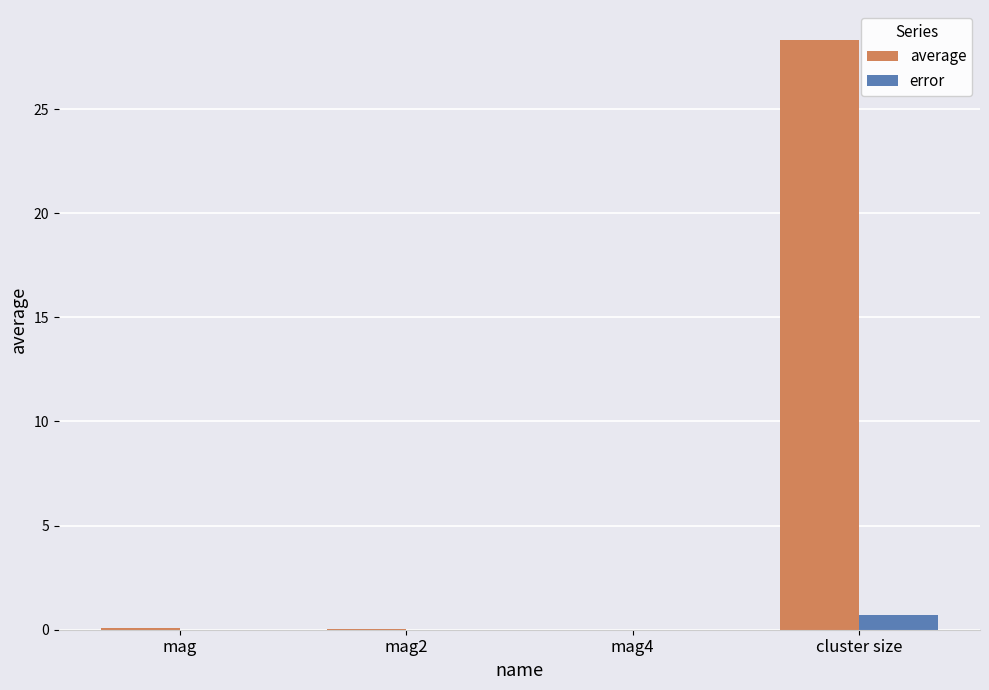

Which label corresponds to the largest value in the chart?

cluster size